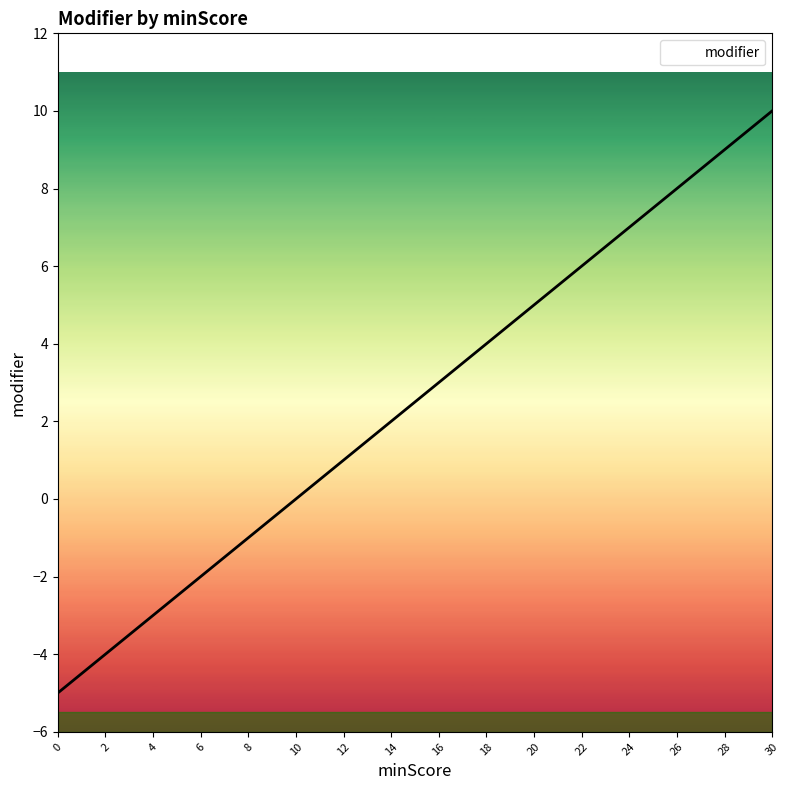

Rank the categories by value from lowest to highest.

0, 2, 4, 6, 8, 10, 12, 14, 16, 18, 20, 22, 24, 26, 28, 30